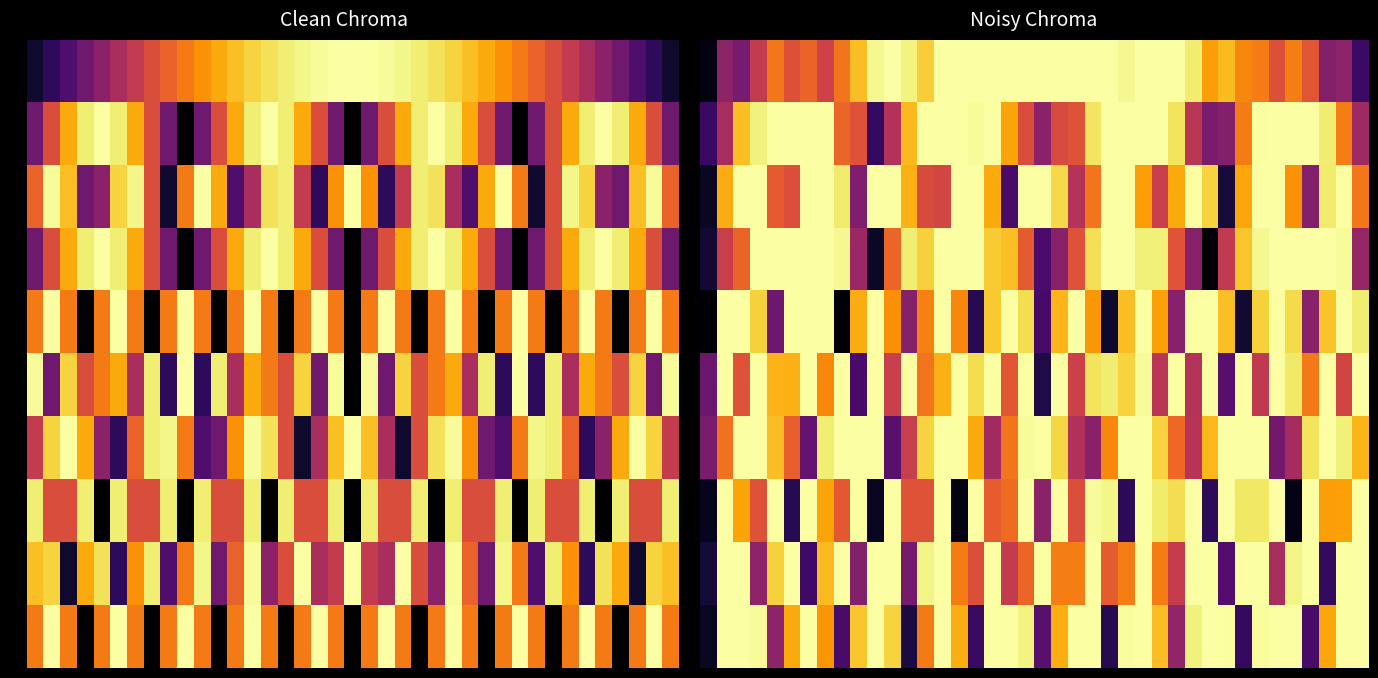

How many distinct data groups are displayed?

10